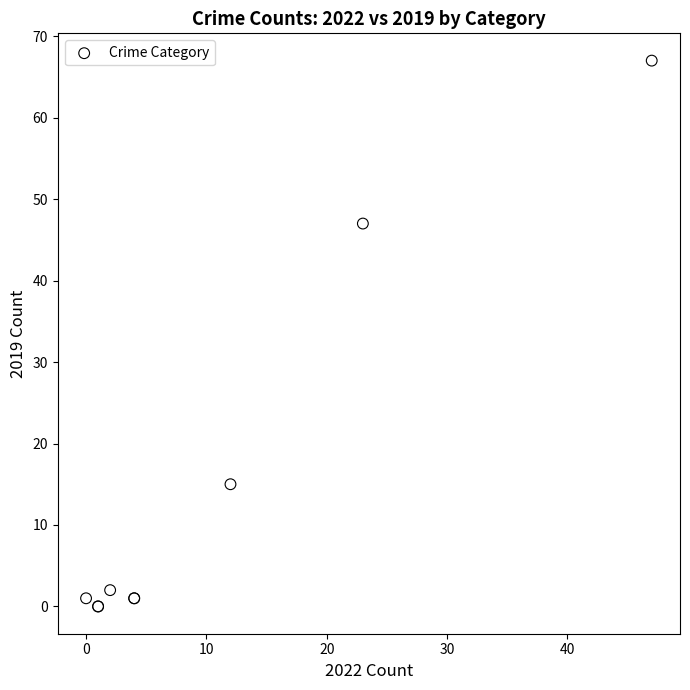

What Y value in the scatter plot is closest to 33?

47